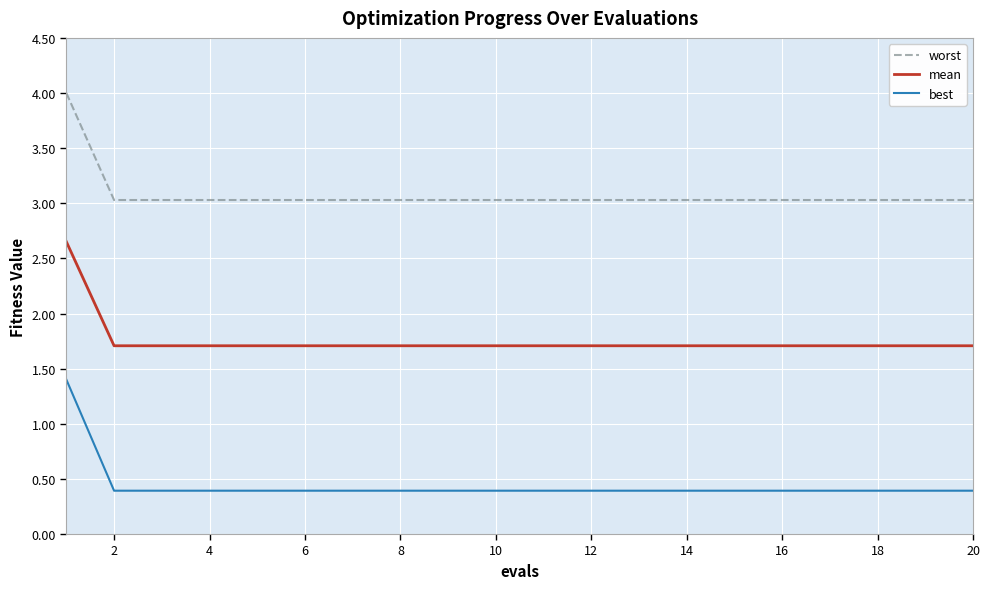

True or false: worst and best cross at least once.

False